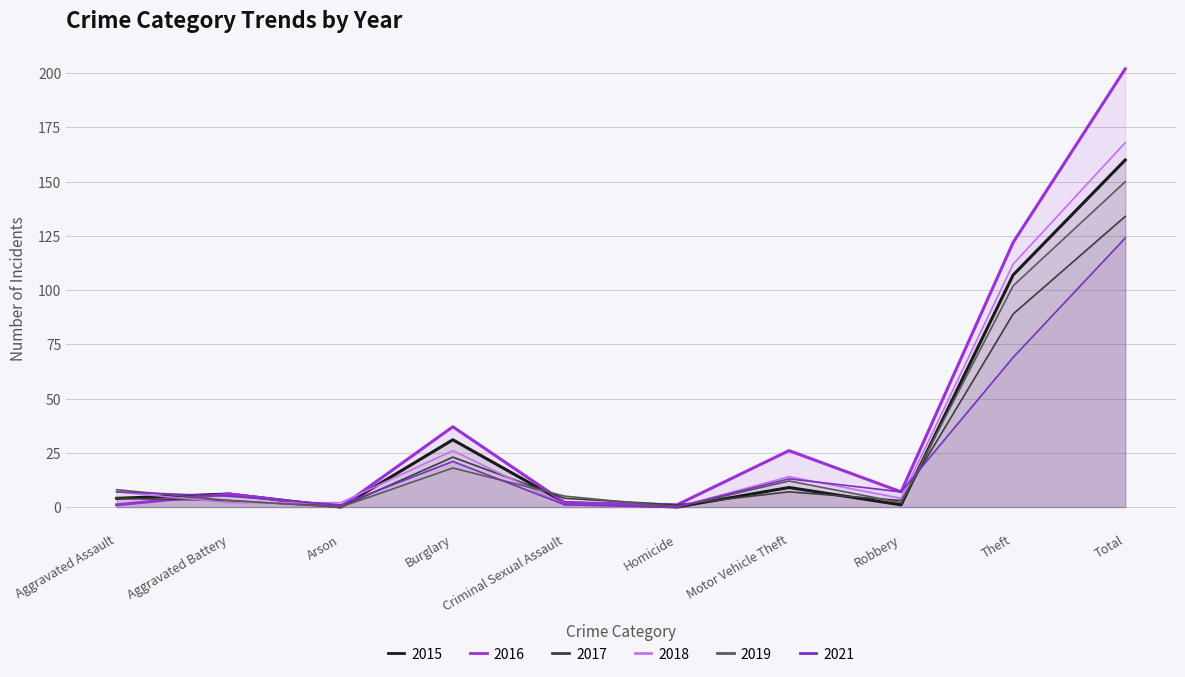

What is the sum of all 2019 values?

300